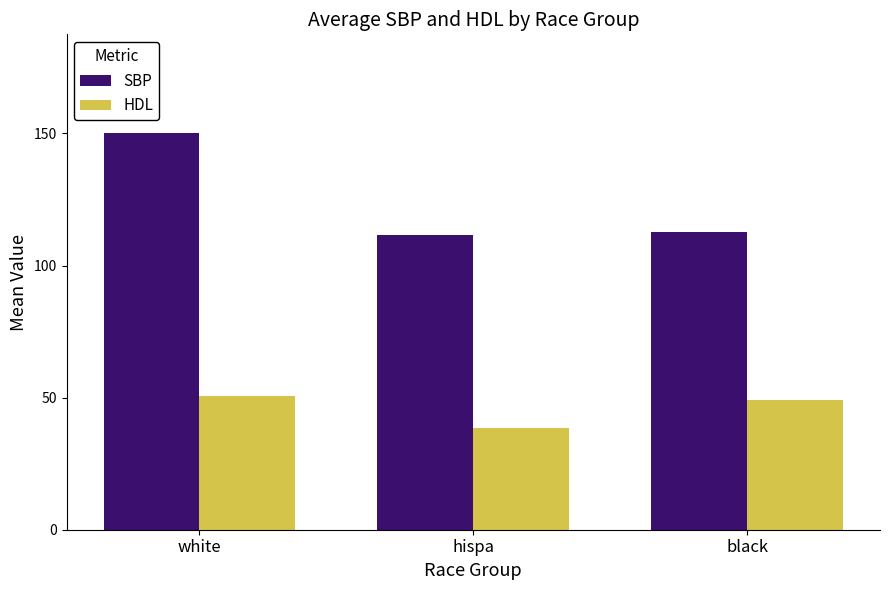

How many data points in SBP are less than 112?

1